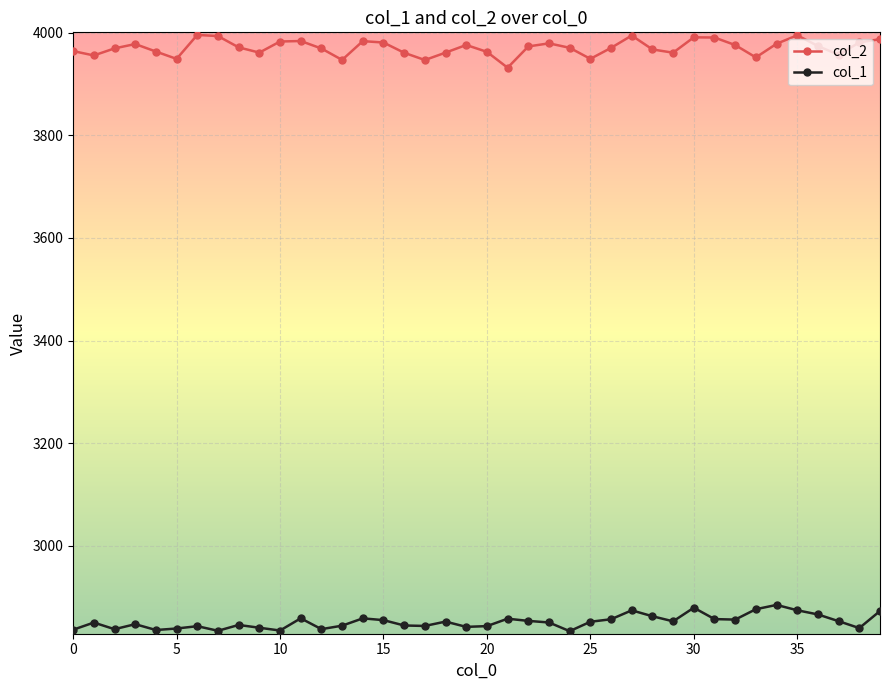

What are all the series names shown in the legend?

col_2, col_1